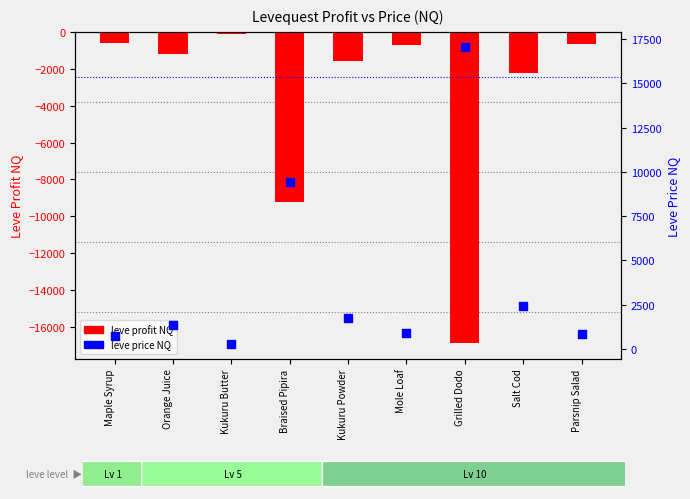

What are all the series names shown in the legend?

leve profit NQ, leve price NQ